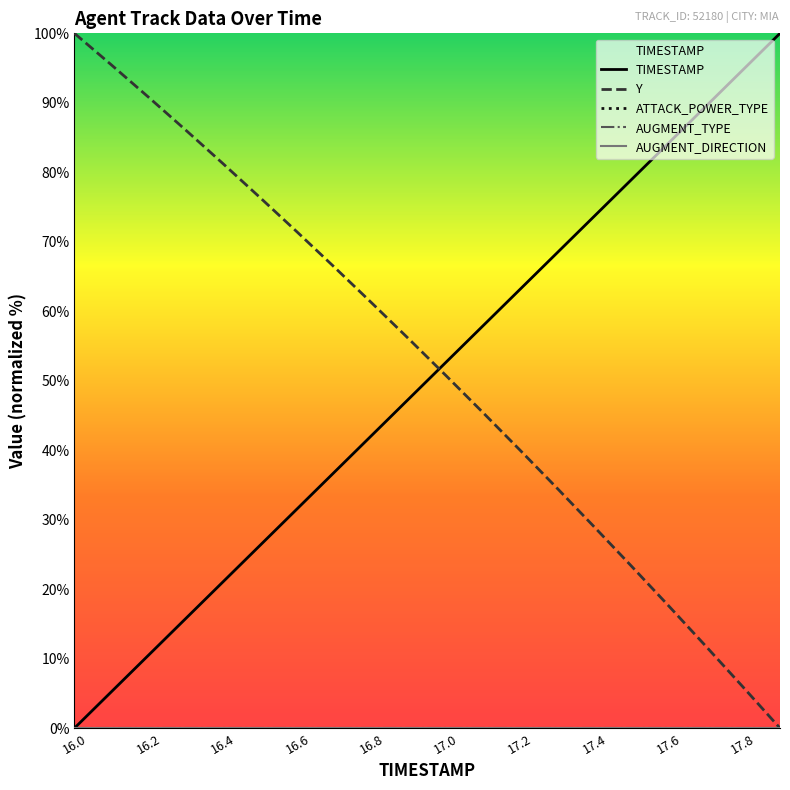

True or false: AUGMENT_TYPE has more than 0 interior local peaks.

False